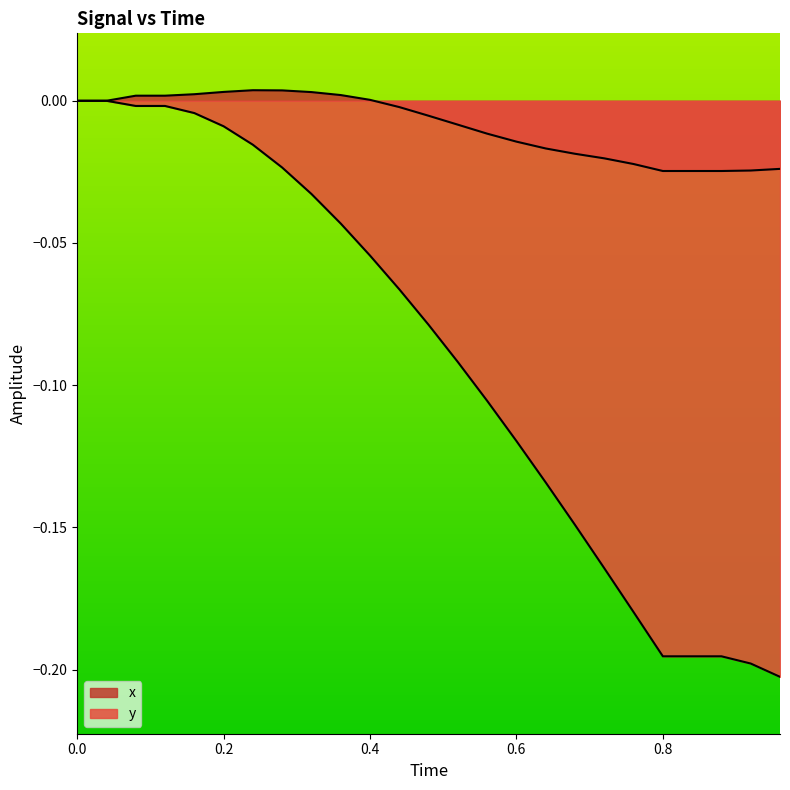

True or false: y and x cross at least once.

False